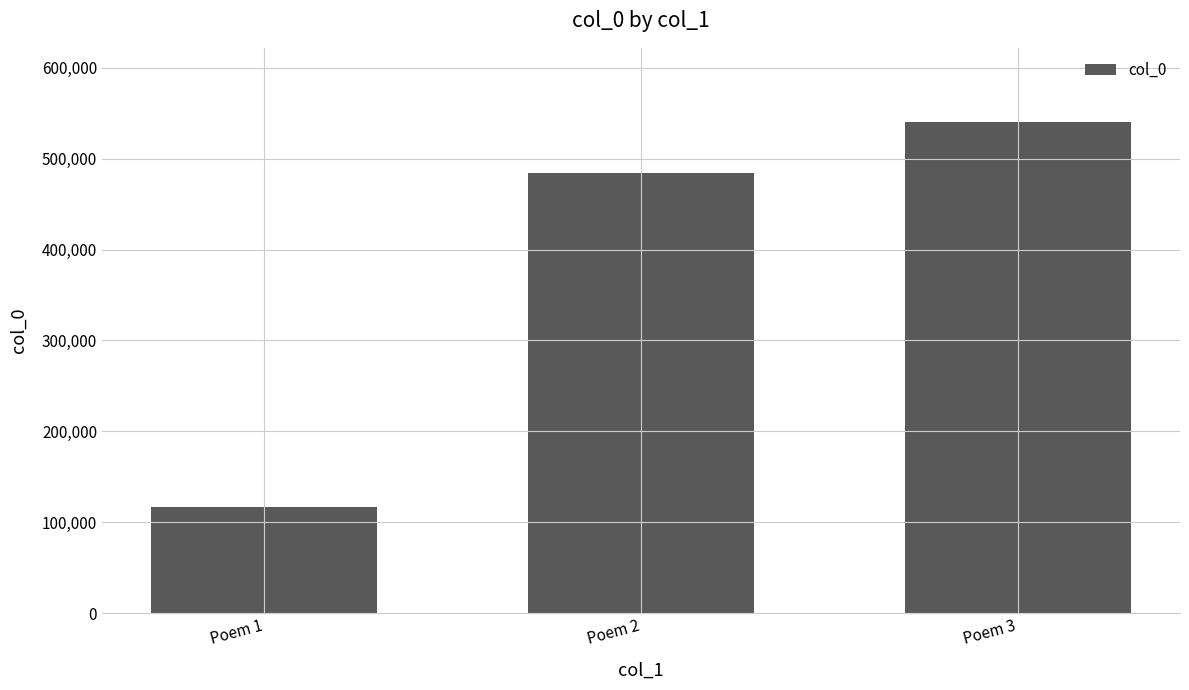

How many bars are there in total?

3